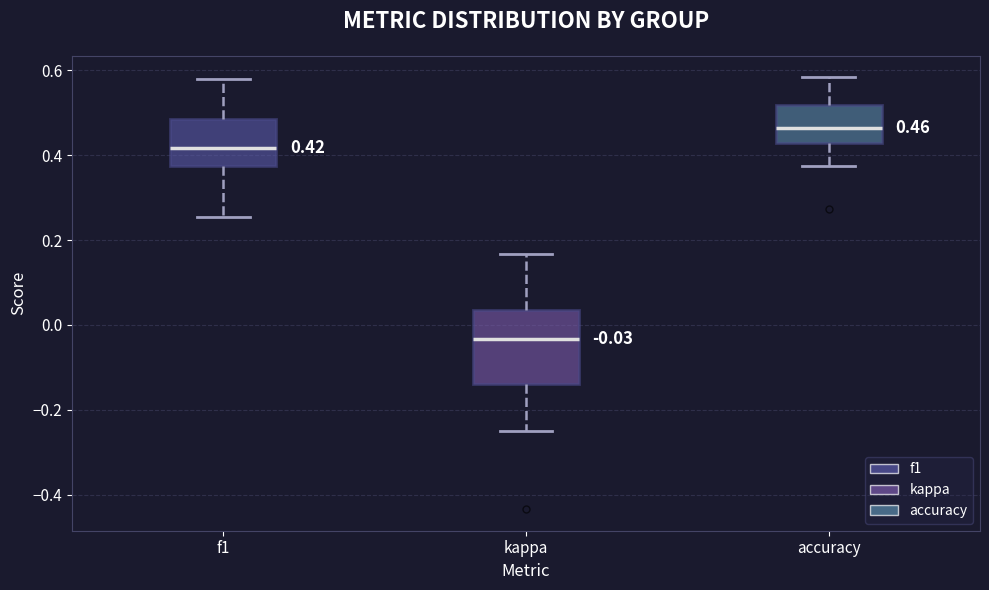

Which box is the tallest, from its lower edge to its upper edge?

kappa